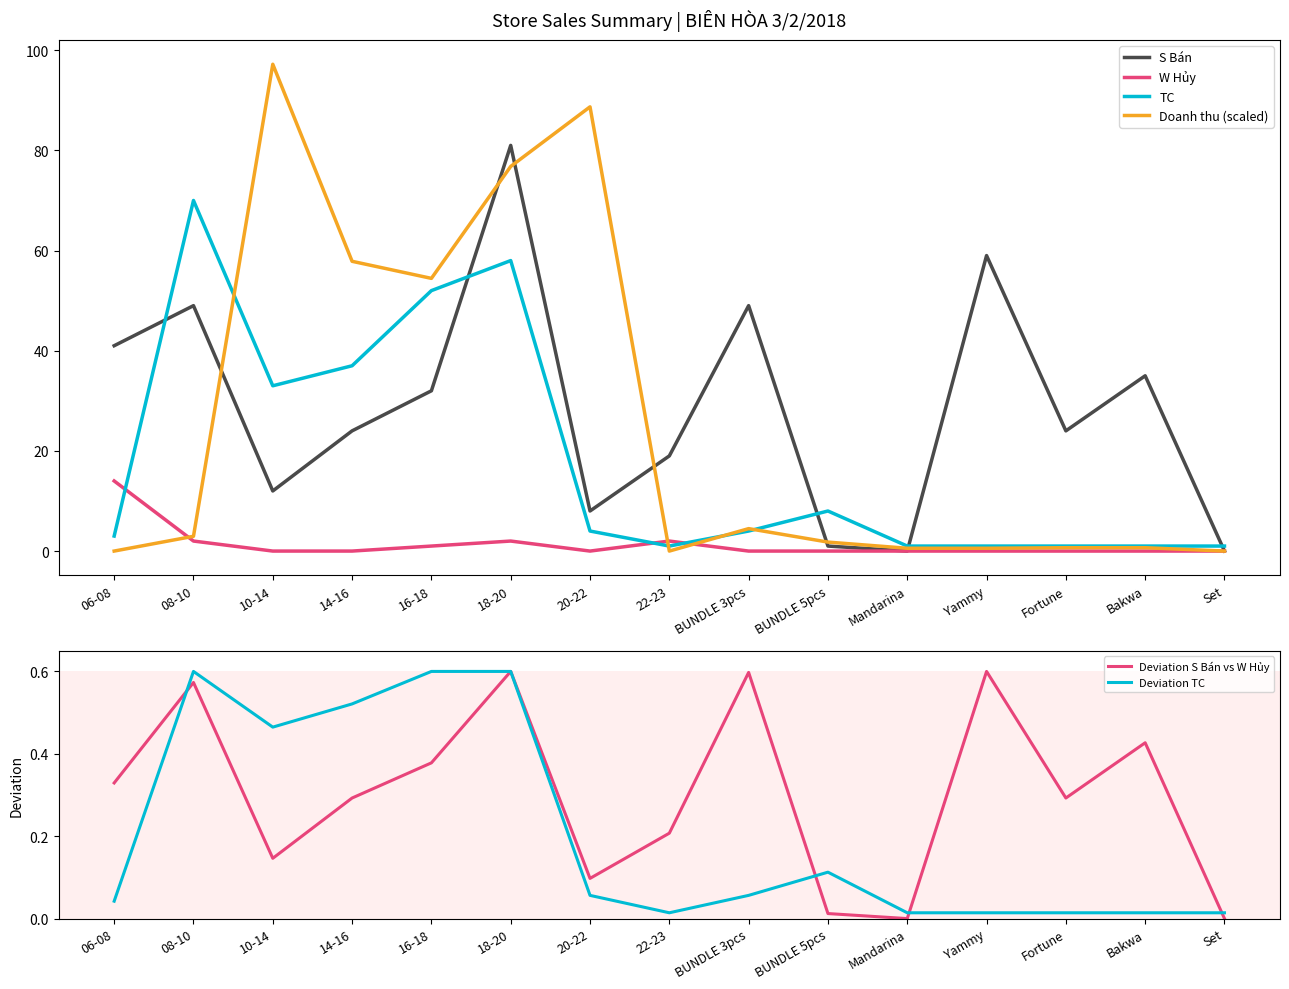

Is the value of Doanh thu (scaled) at BUNDLE 5pcs greater than the value of Deviation S Bán vs W Hủy at 14-16?

Yes